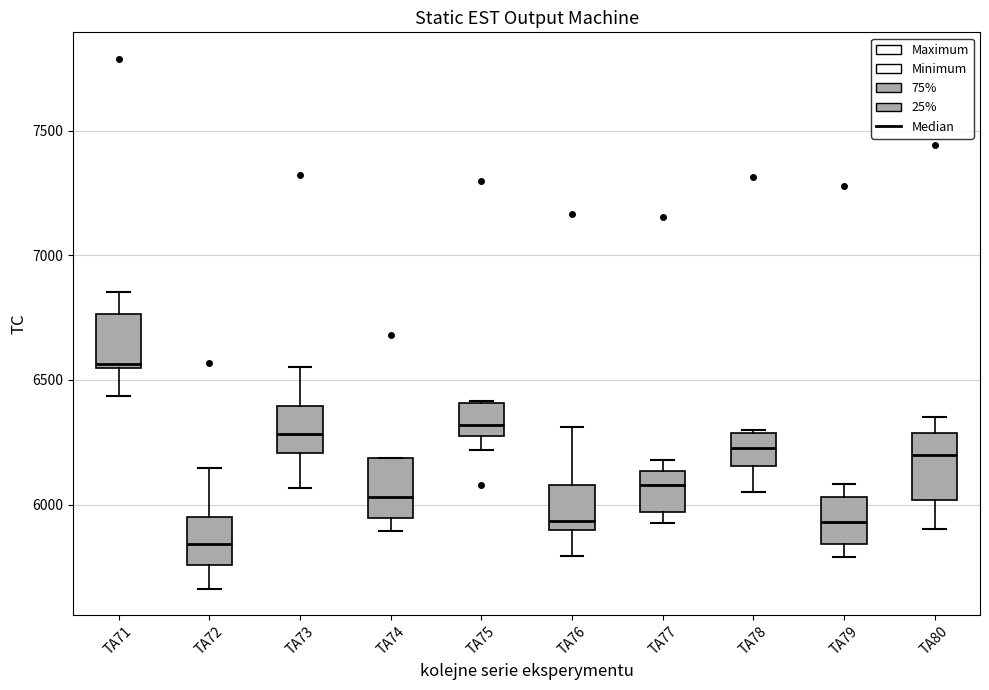

Reading left to right, transcribe this box plot: for each box, give where its median line is, the range the box spans, and where its two whiskers end, as read against the y-axis. The values are not printed on the chart, so give them approximately, as read against the axis.

TA71: median 6550 (just above the box's lower edge), box 6550 to 6750, whiskers 6450 to 6850
TA72: median 5850, box 5750 to 5950, whiskers 5650 to 6150
TA73: median 6300, box 6200 to 6400, whiskers 6050 to 6550
TA74: median 6050, box 5950 to 6200, whiskers 5900 to 6200
TA75: median 6300 (just above the box's lower edge), box 6300 to 6400, whiskers 6200 to 6400
TA76: median 5950, box 5900 to 6100, whiskers 5800 to 6300
TA77: median 6100, box 5950 to 6150, whiskers 5950 (just below the box's lower edge) to 6200
TA78: median 6250, box 6150 to 6300, whiskers 6050 to 6300
TA79: median 5950, box 5850 to 6050, whiskers 5800 to 6100
TA80: median 6200, box 6000 to 6300, whiskers 5900 to 6350